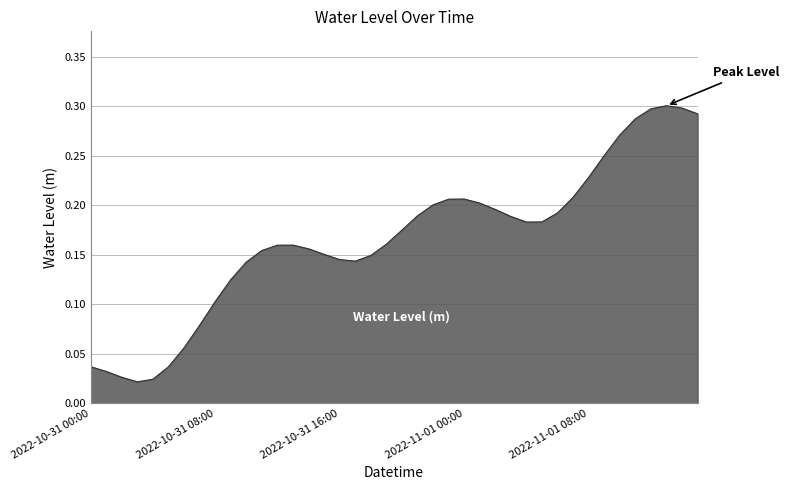

How many lines are shown in the chart?

1